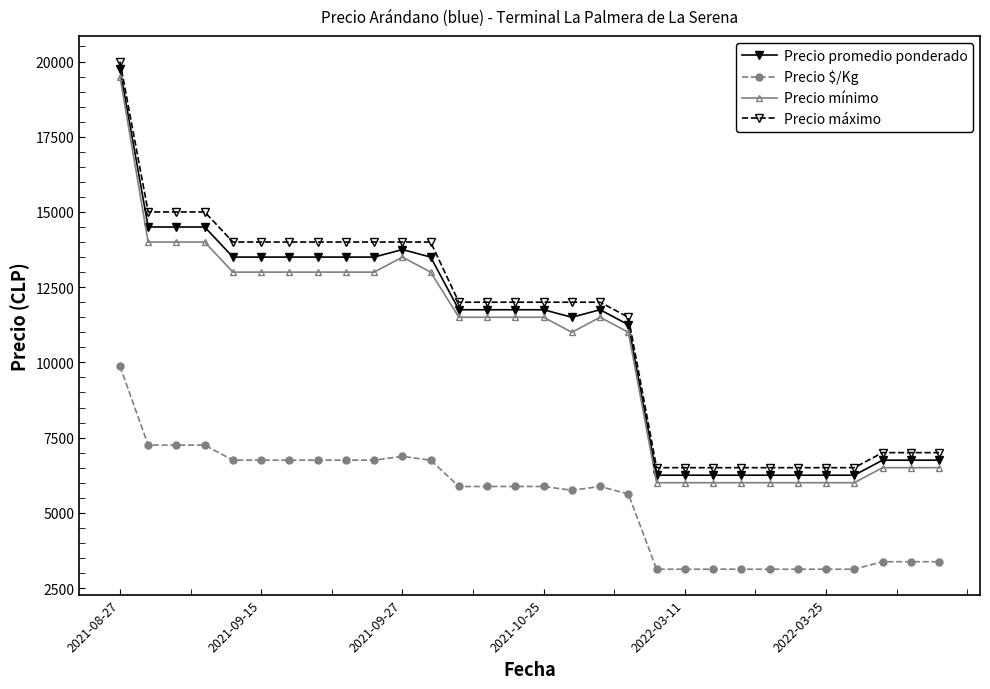

What are all the series names shown in the legend?

Precio promedio ponderado, Precio $/Kg, Precio mínimo, Precio máximo